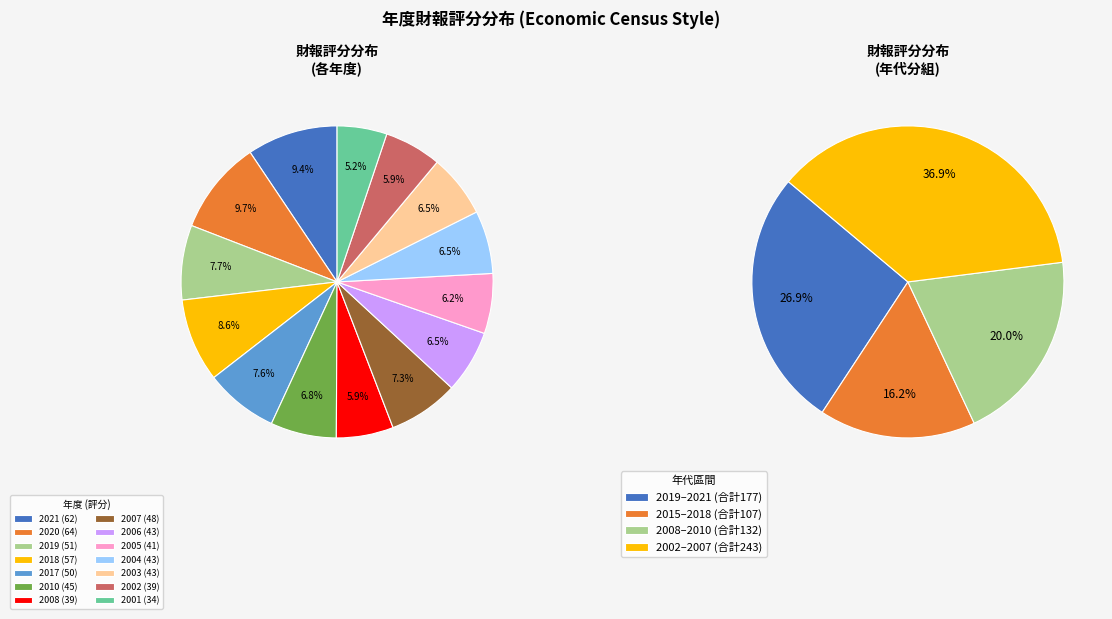

Count the number of slices in the pie.

14